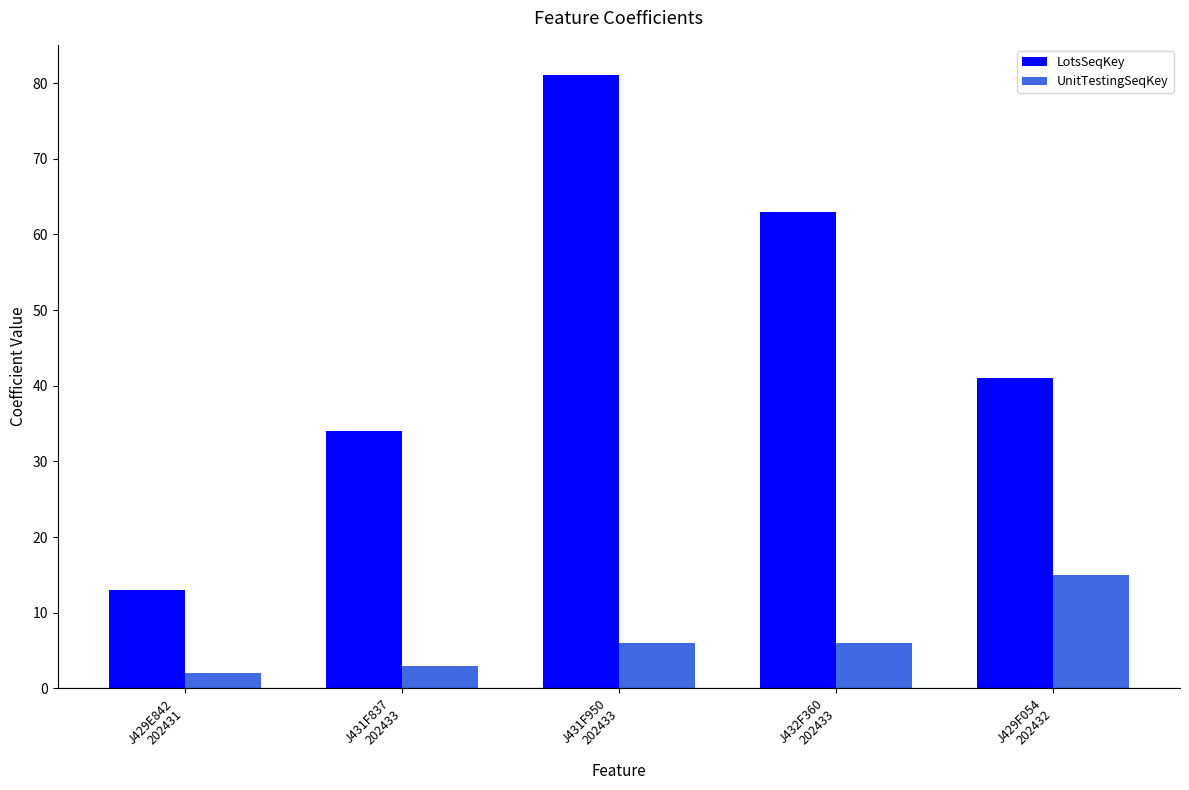

At which category is the sum across all series the highest?

J431F950
202433